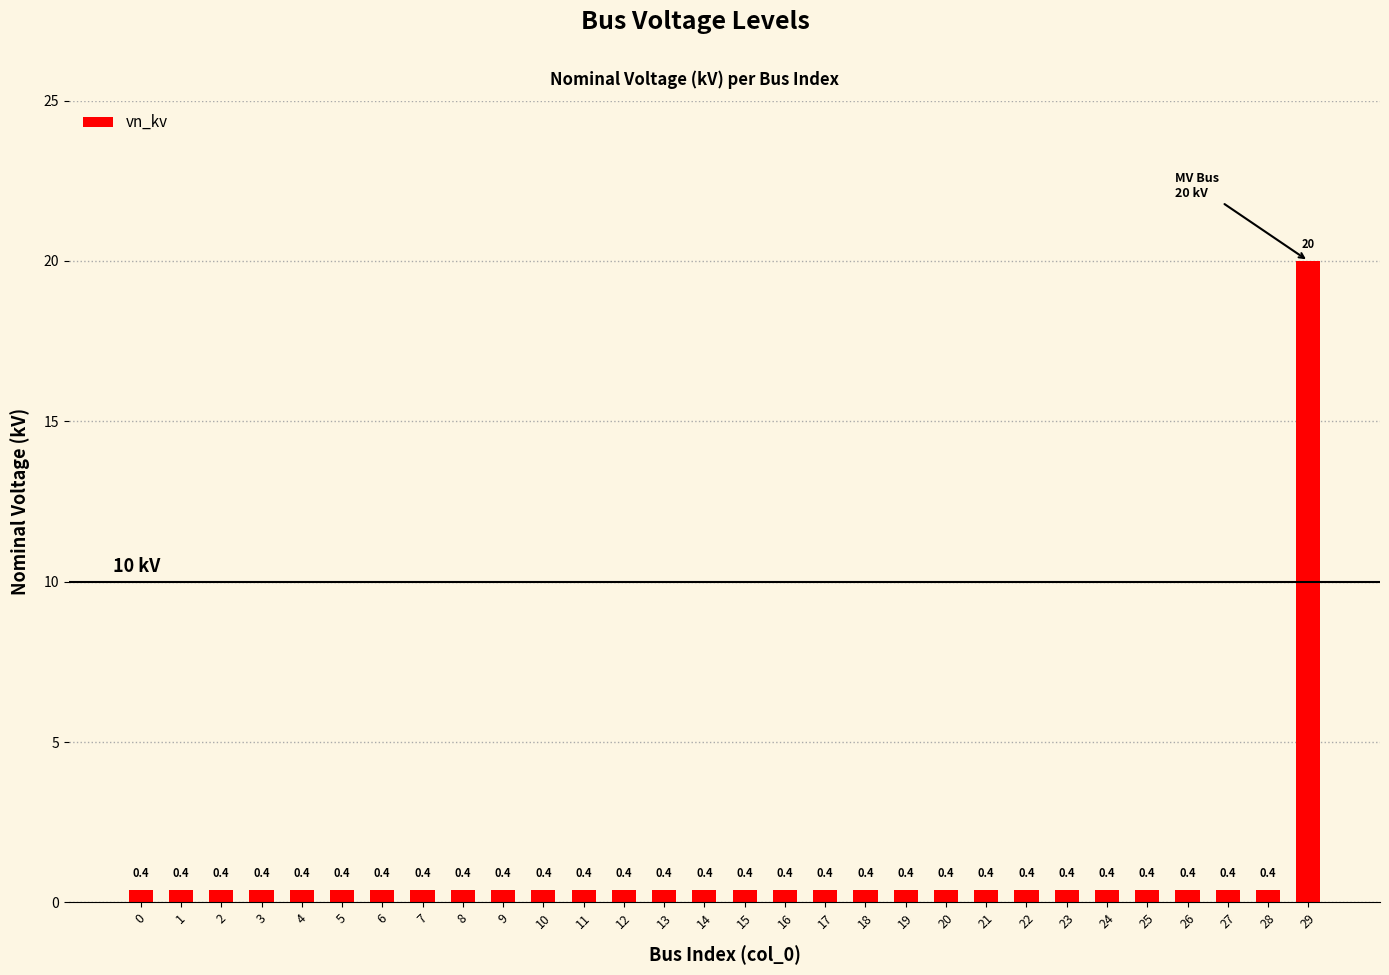

What is the sum of the values at 10 and 5?

0.8